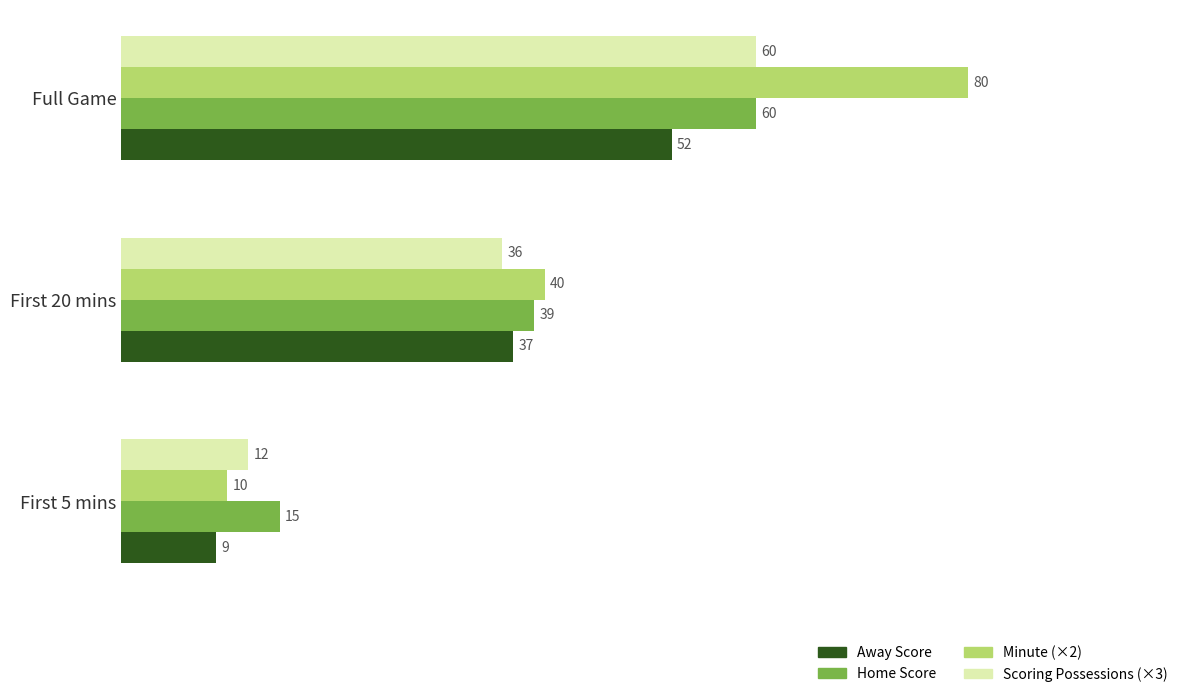

Which category has the lowest value in the Home Score series?

First 5 mins